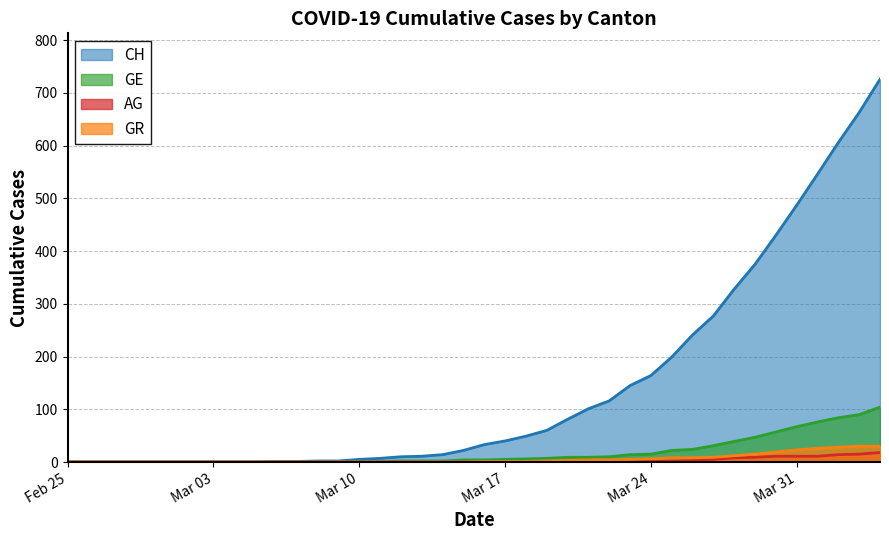

What position from the right is 2020-02-27?

38